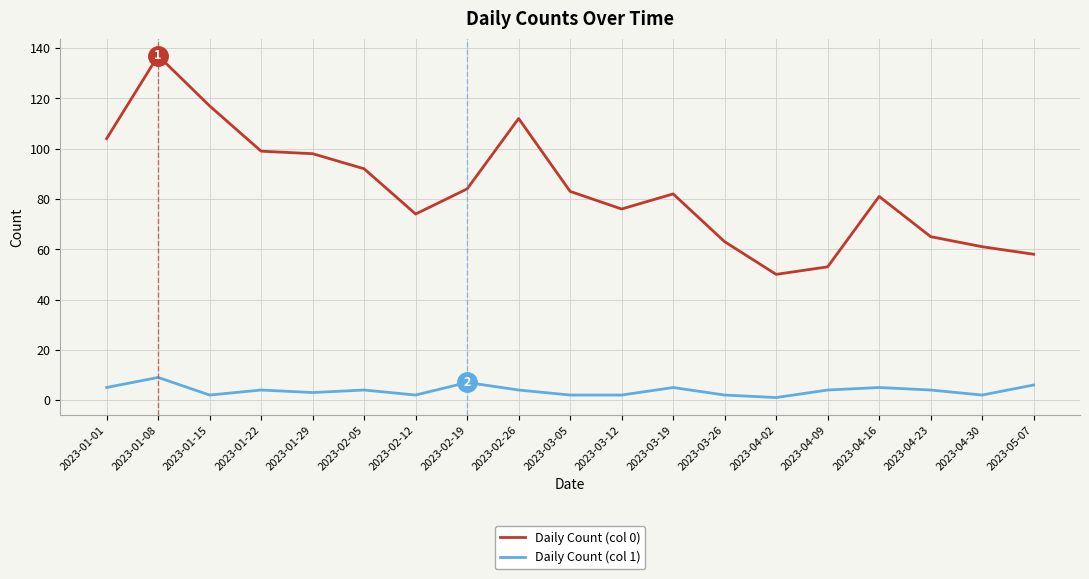

True or false: Daily Count (col 0) and Daily Count (col 1) intersect in this chart.

False